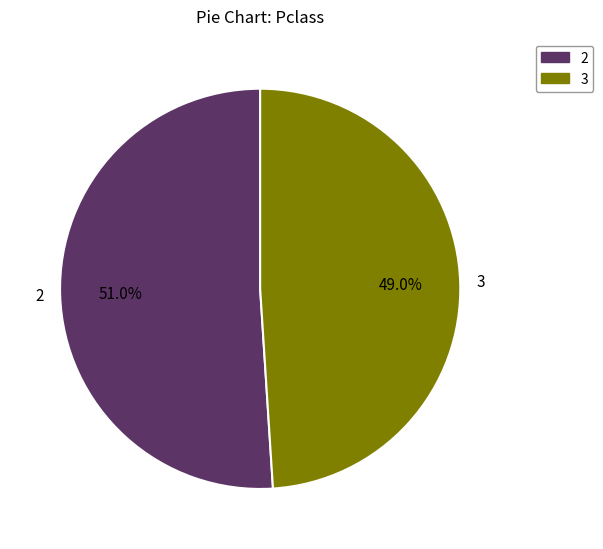

How many segments does this pie chart have?

2